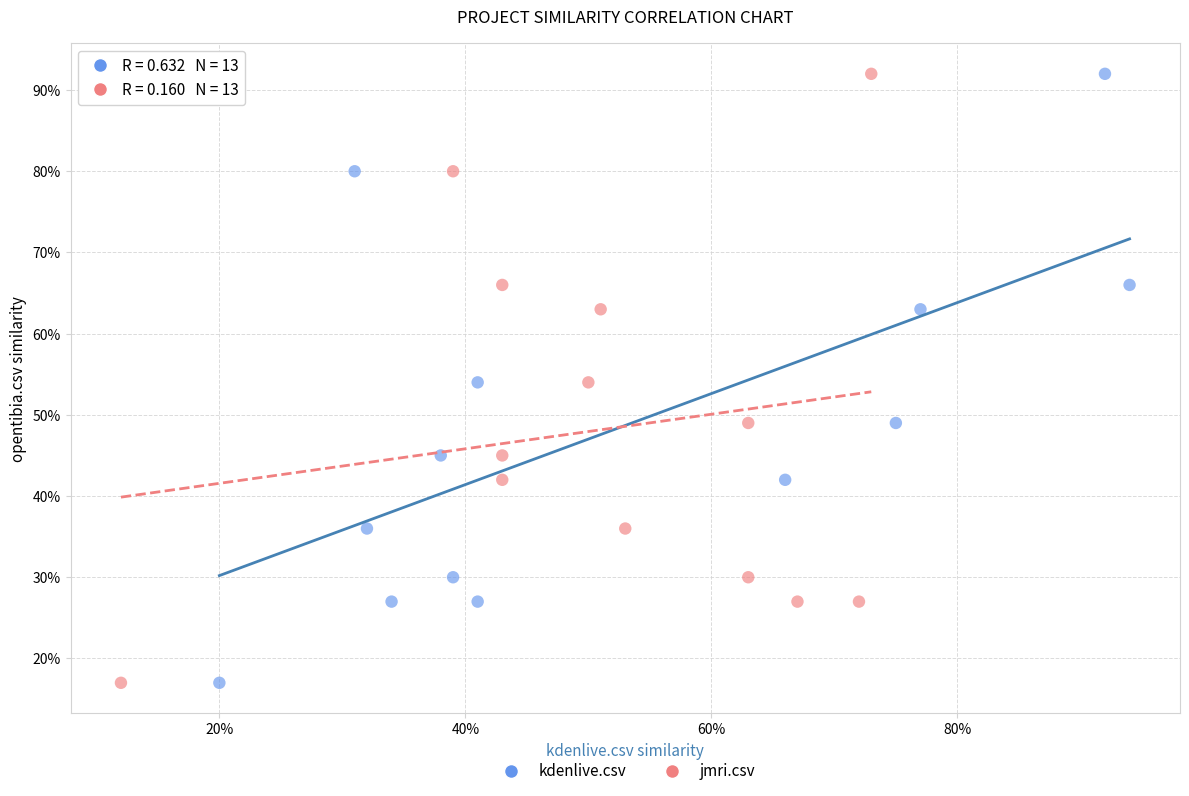

What are all the series names shown in the legend?

kdenlive.csv, jmri.csv